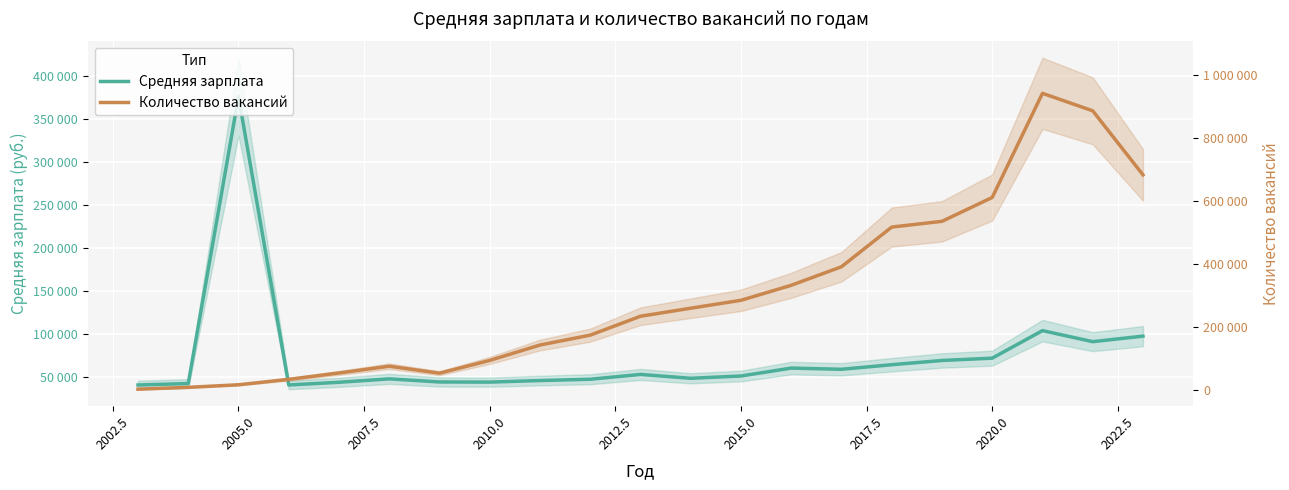

Rank the series at 2015.0 from lowest to highest value.

Средняя зарплата, Количество вакансий